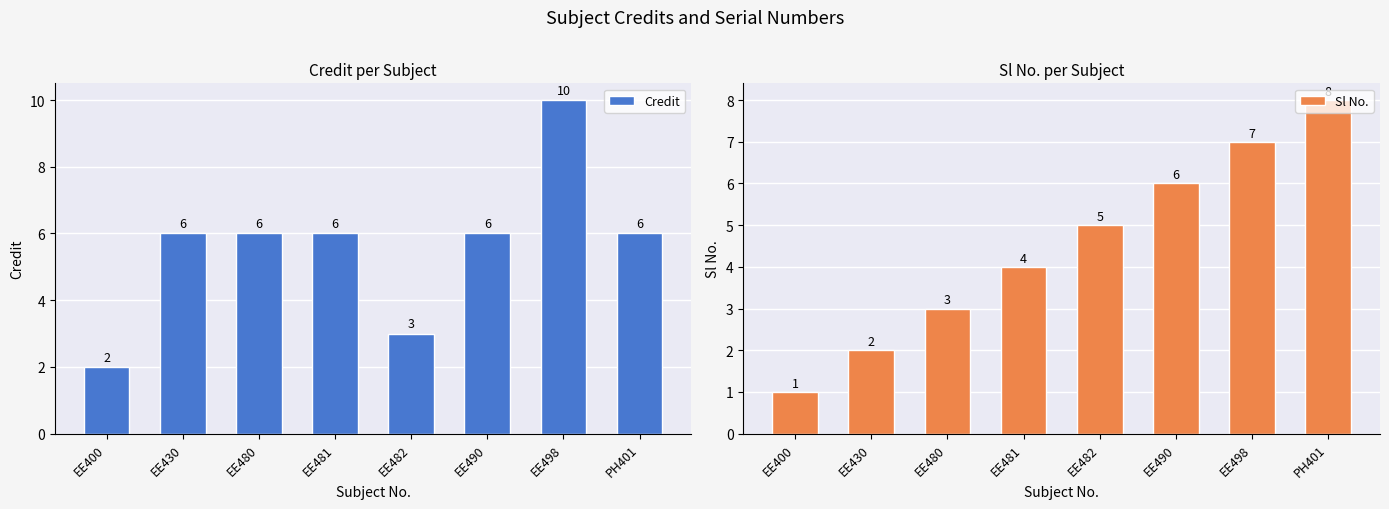

Count the number of categories in the chart.

8